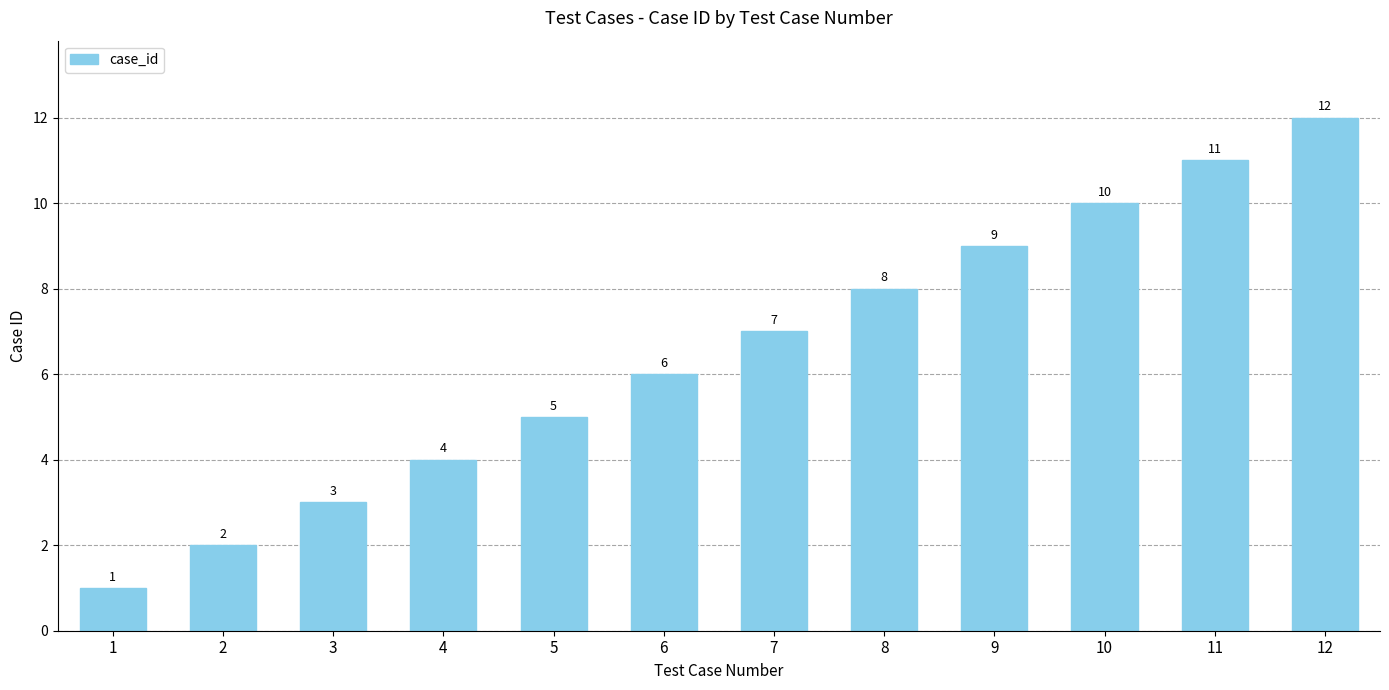

What is the smallest value displayed?

1